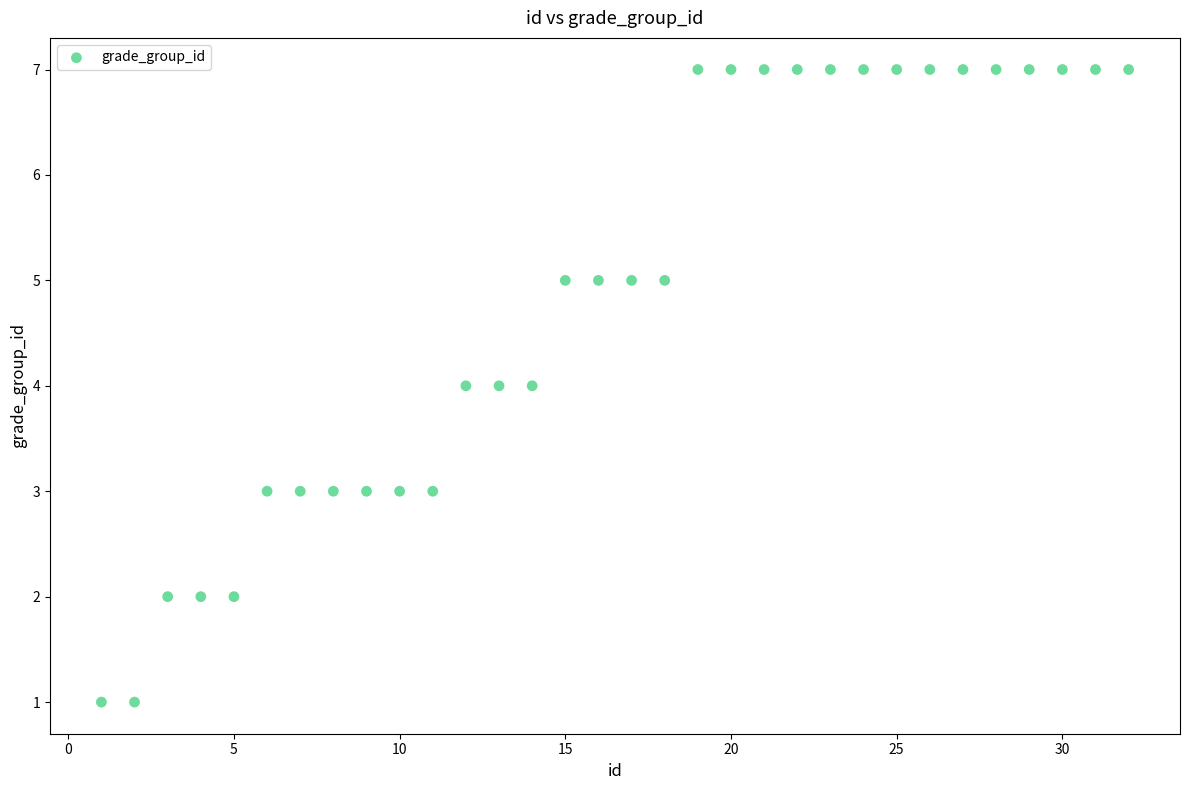

What is the range of Y values (max minus min)?

6